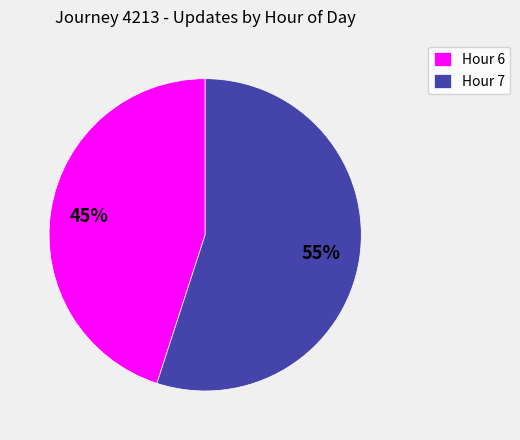

Count the number of slices in the pie.

2